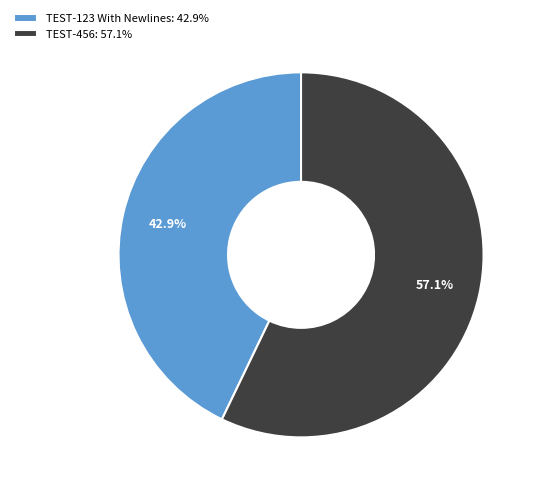

Do TEST-123 With Newlines and TEST-456 together represent more than half of the pie?

Yes